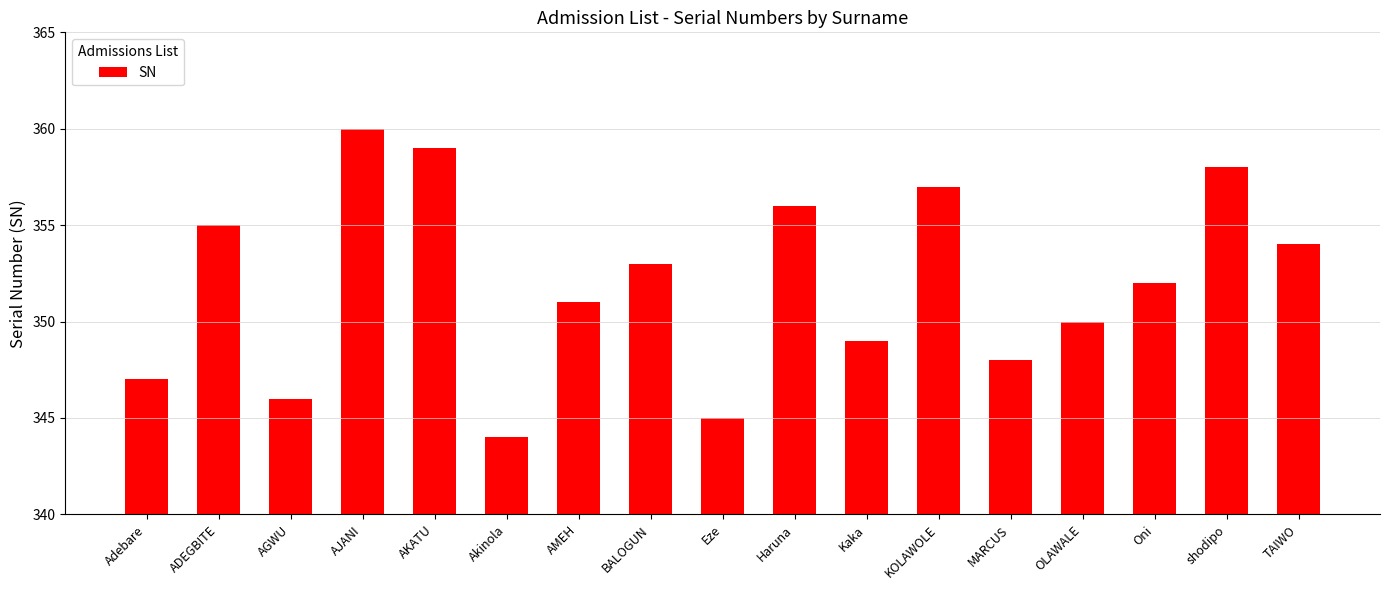

What is the difference between the values at KOLAWOLE and BALOGUN?

4